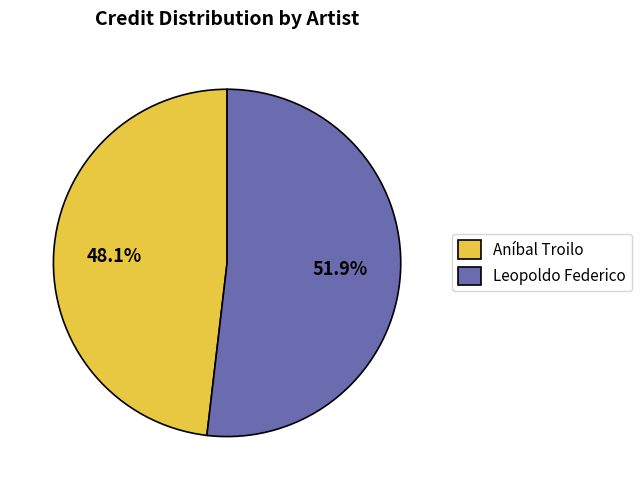

What percentage is the Leopoldo Federico slice, to the nearest percent?

52%